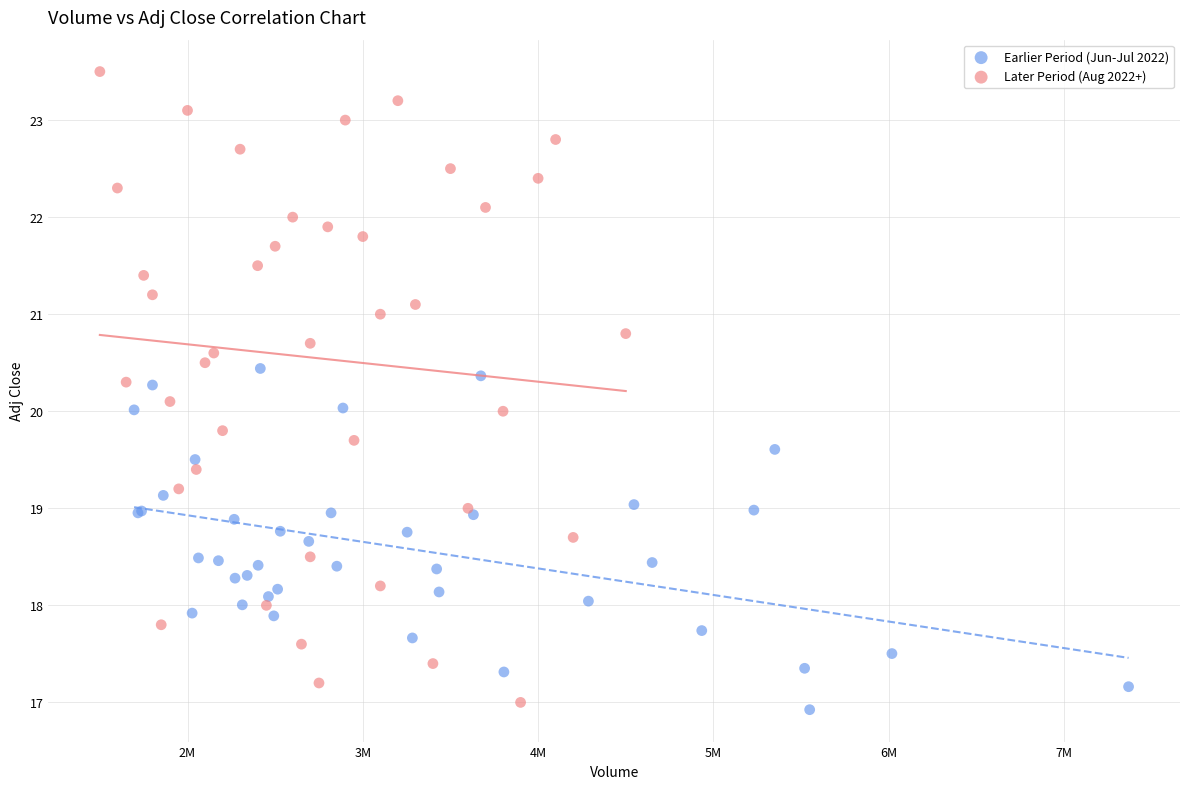

Which series reaches the maximum Y coordinate?

Later Period (Aug 2022+)